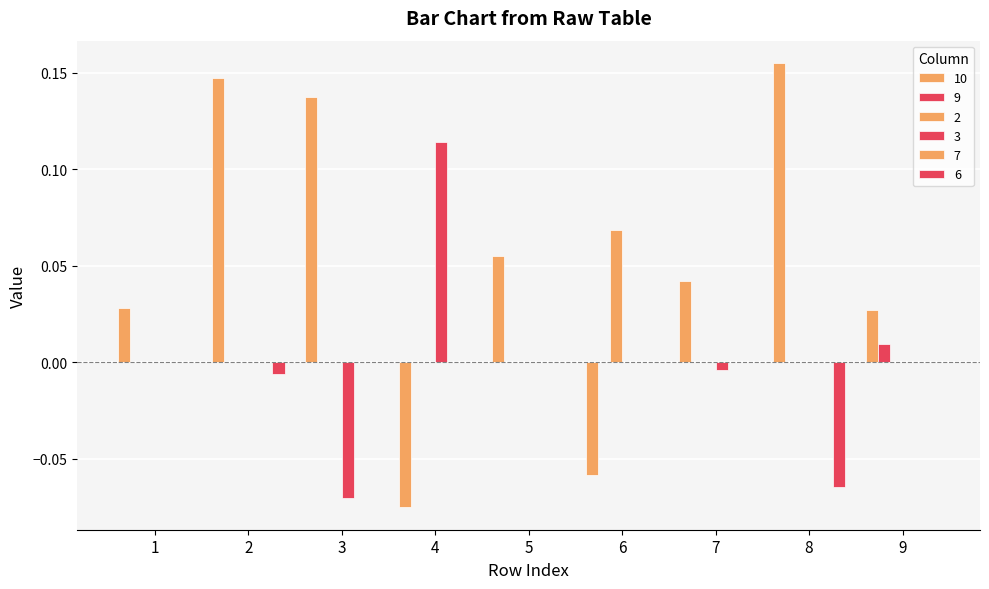

Are the bars grouped side by side (vs. stacked)?

Yes